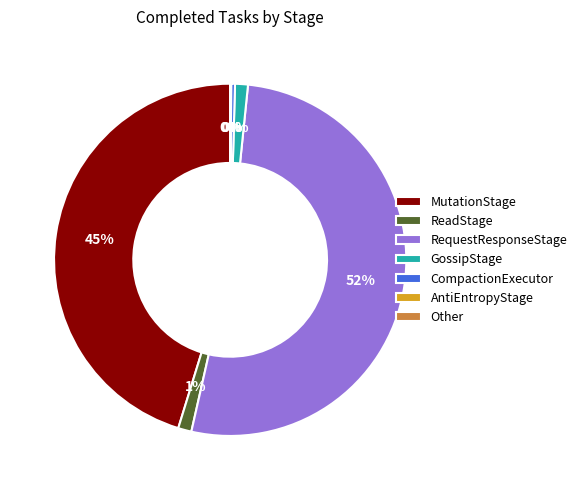

The RequestResponseStage slice represents 52% of the pie. True or false?

True